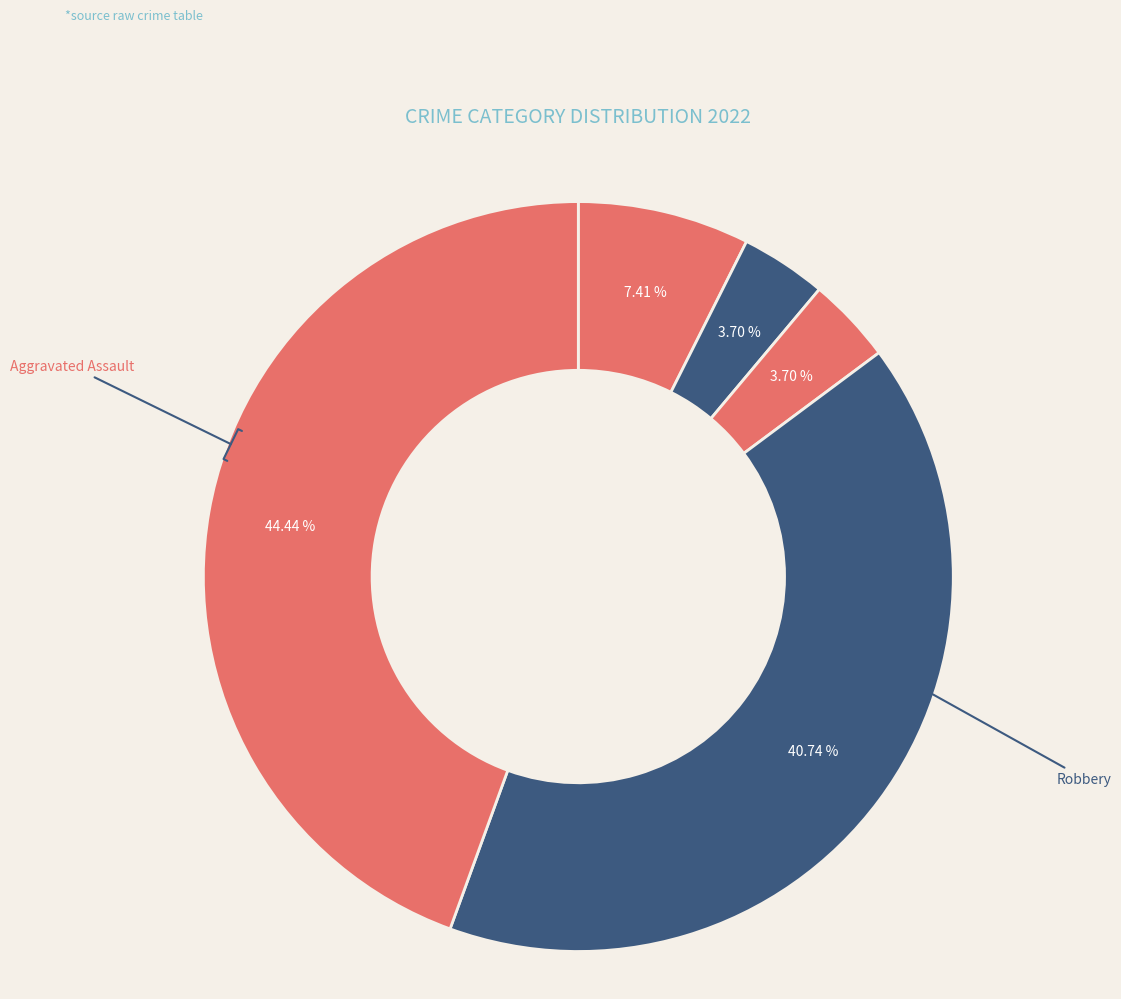

Count the number of slices in the pie.

5